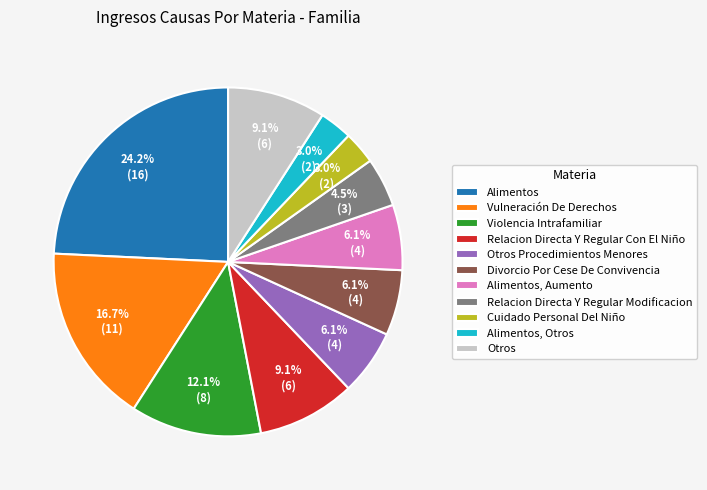

What is the largest slice in the pie chart?

Alimentos